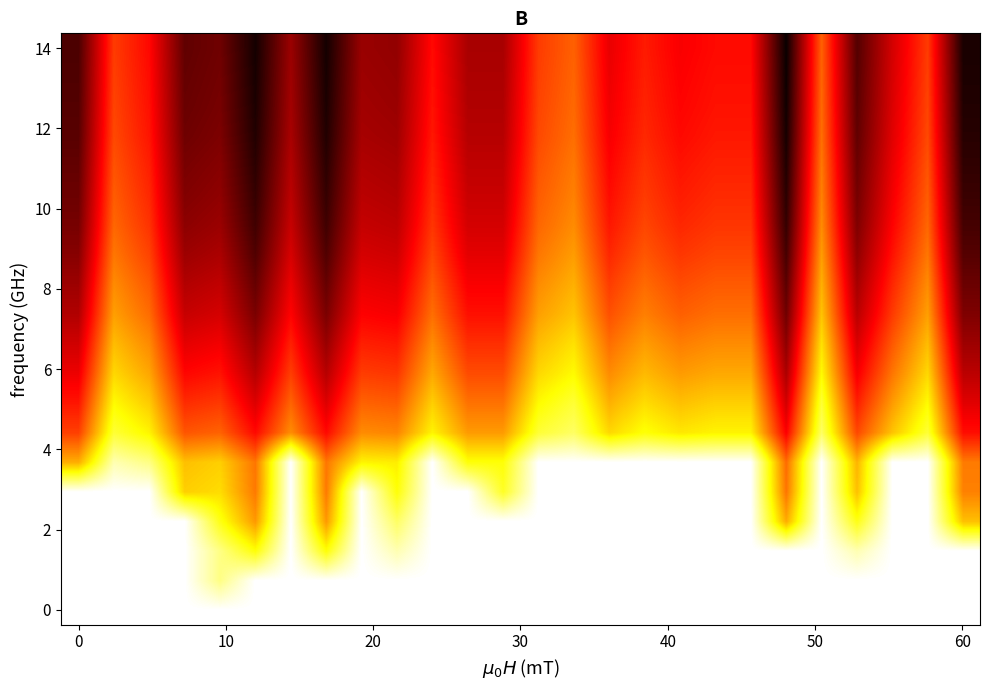

At how many categories does at least one series exceed 3?

26